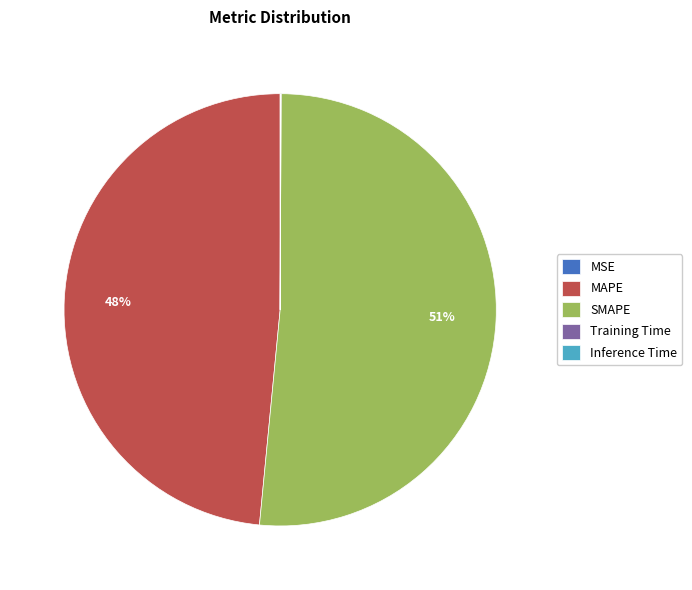

Is SMAPE the majority of the pie?

Yes